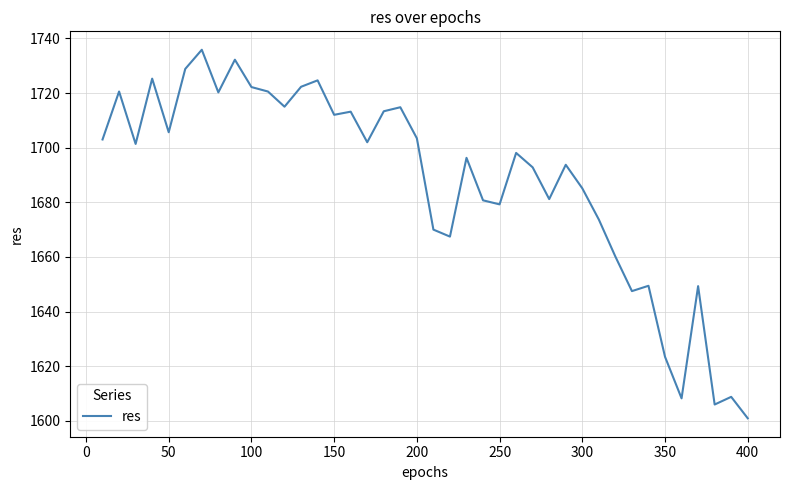

What is the smallest value displayed?

1601.0